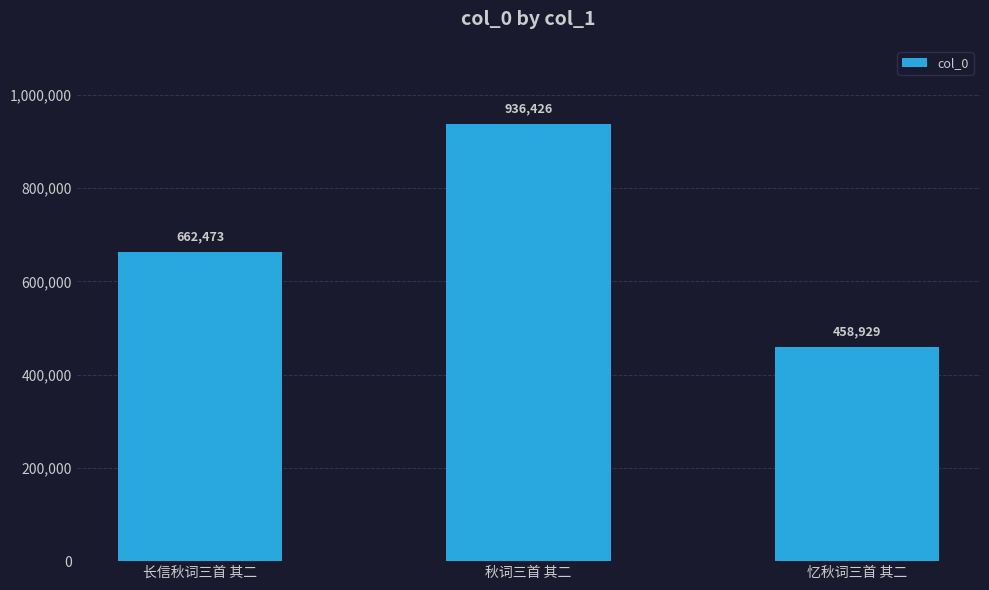

What is the difference between the values at 忆秋词三首 其二 and 长信秋词三首 其二?

203544